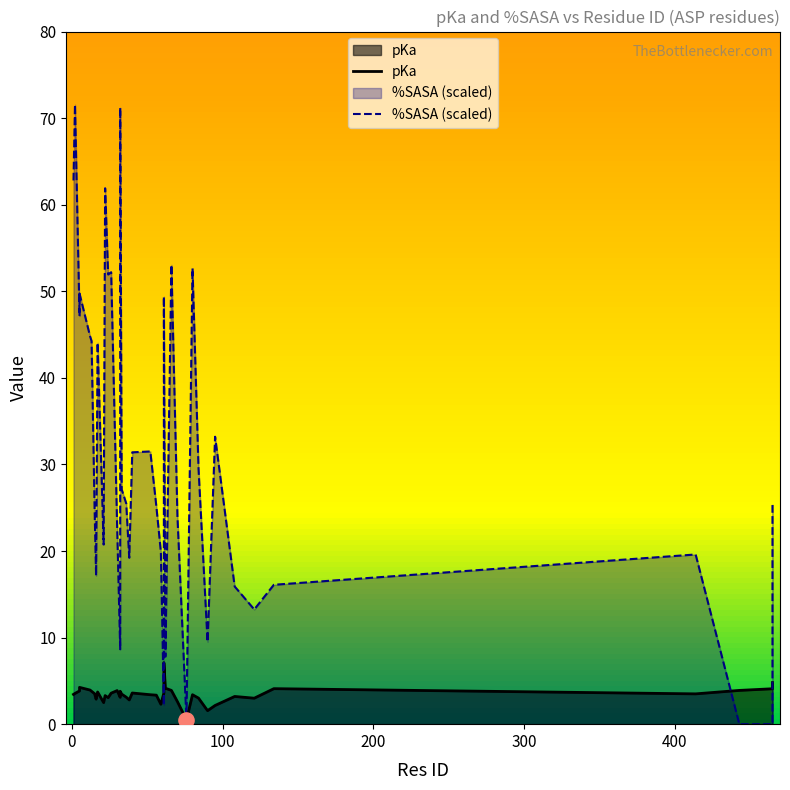

At how many categories does at least one series exceed 24?

23